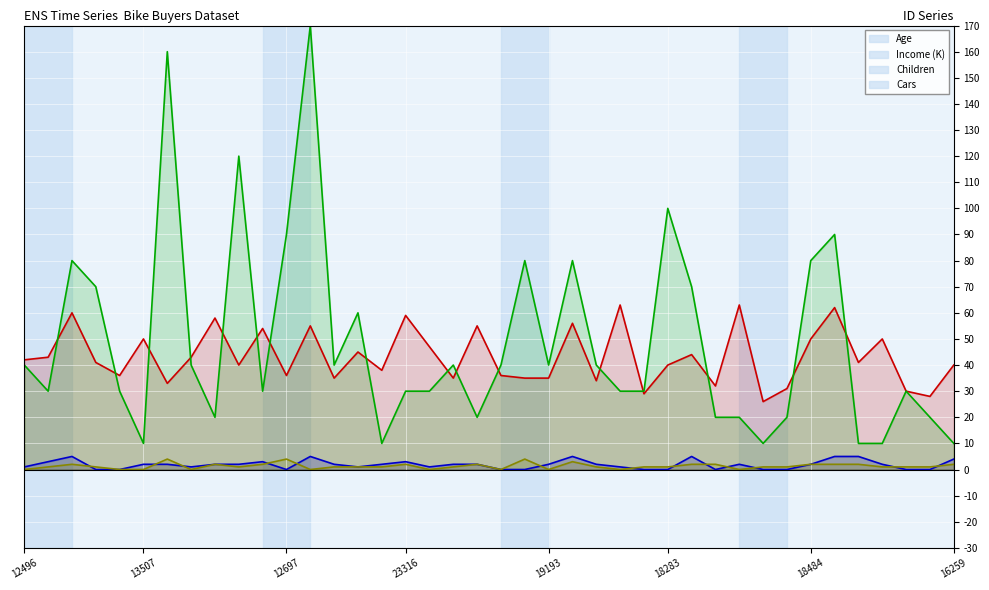

Reading left to right, extract all data points from this chart.

Age: 42	43	60	41	36	50	33	43	58	40	54	36	55	35	45	38	59	47	35	55	36	35	35	56	34	63	29	40	44	32	63	26	31	50	62	41	50	30	28	40
Income: 40	30	80	70	30	10	160	40	20	120	30	90	170	40	60	10	30	30	40	20	40	80	40	80	40	30	30	100	70	20	20	10	20	80	90	10	10	30	20	10
Children: 1	3	5	0	0	2	2	1	2	2	3	0	5	2	1	2	3	1	2	2	0	0	2	5	2	1	0	0	5	0	2	0	0	2	5	5	2	0	0	4
Cars: 0	1	2	1	0	0	4	0	2	1	2	4	0	1	1	1	2	0	1	2	0	4	0	3	1	0	1	1	2	2	0	1	1	2	2	2	1	1	1	2